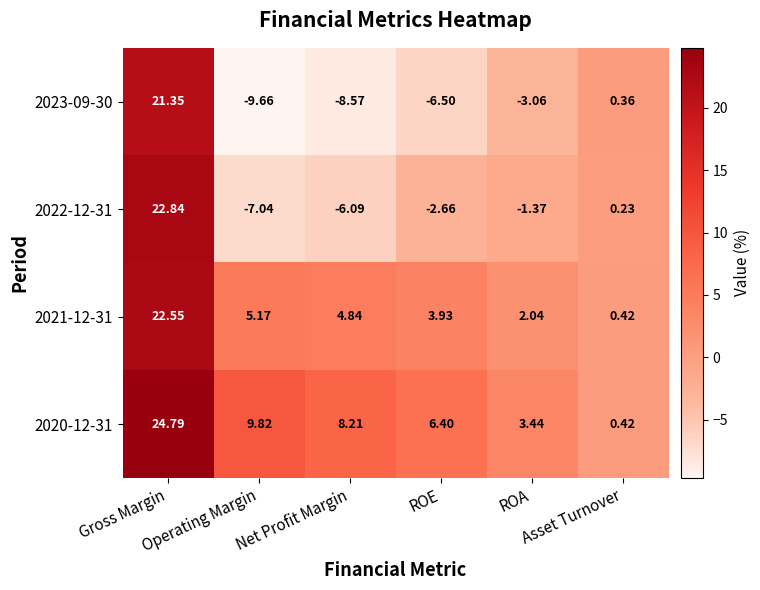

How many values in the 2020-12-31 series are below 8?

3